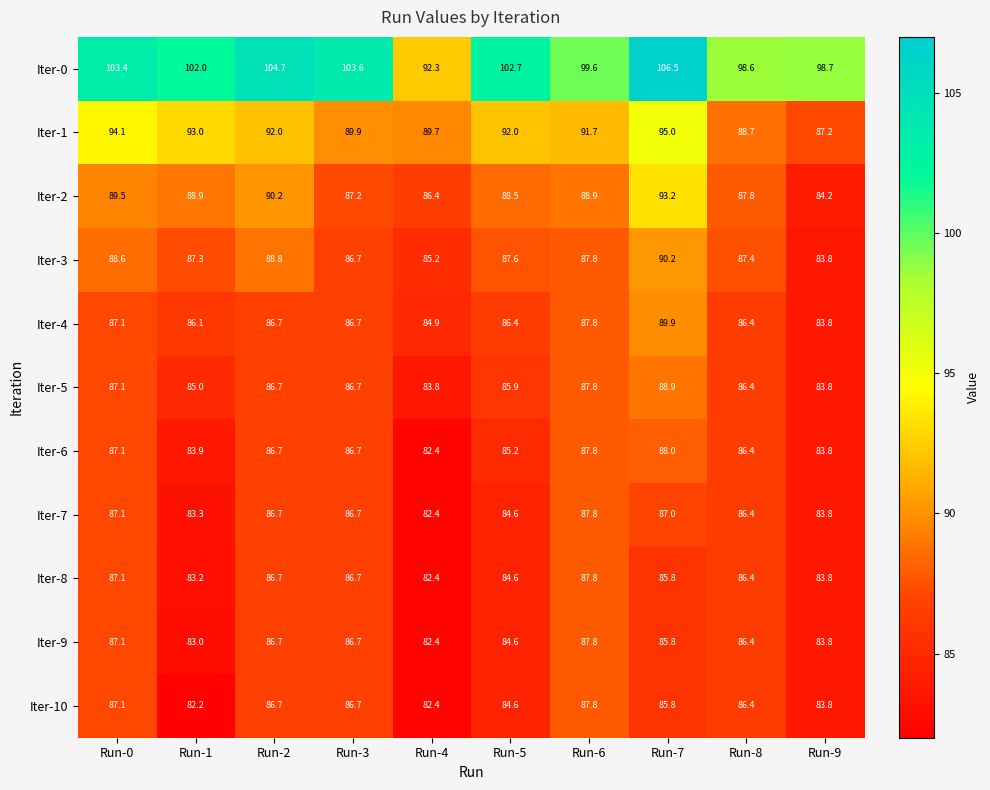

At how many categories does at least one series exceed 104?

2